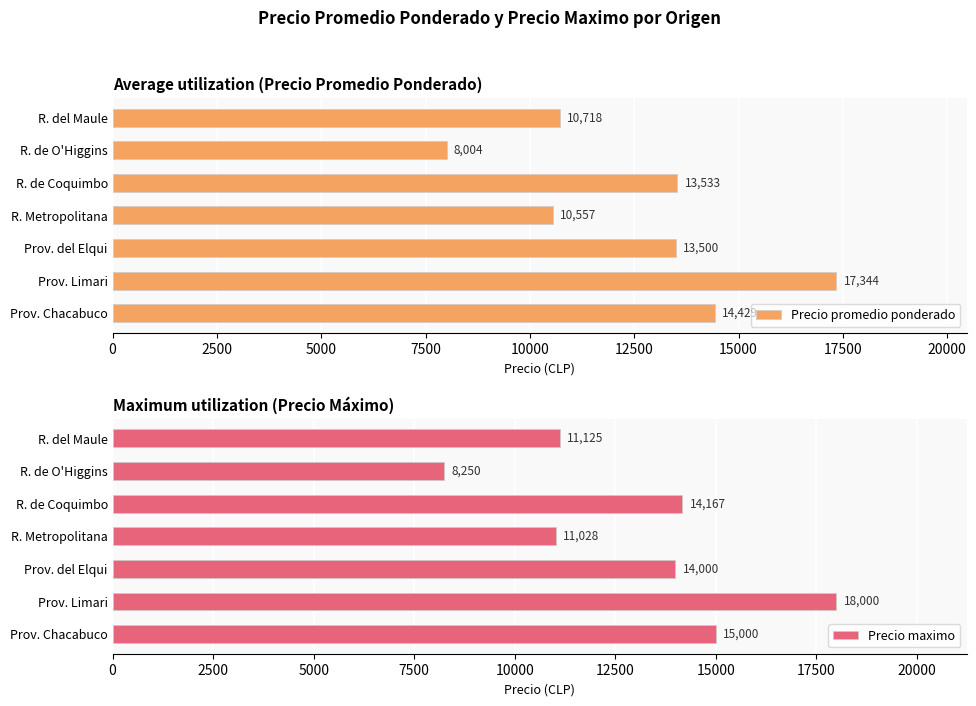

What is the difference between the Precio maximo values at R. del Maule and R. Metropolitana?

97.2